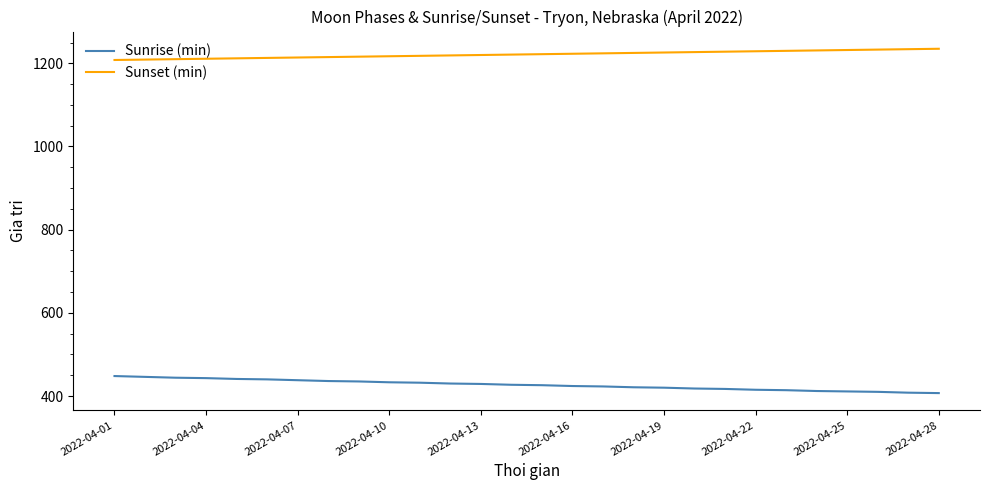

True or false: Sunrise (min) and Sunset (min) cross at least once.

False